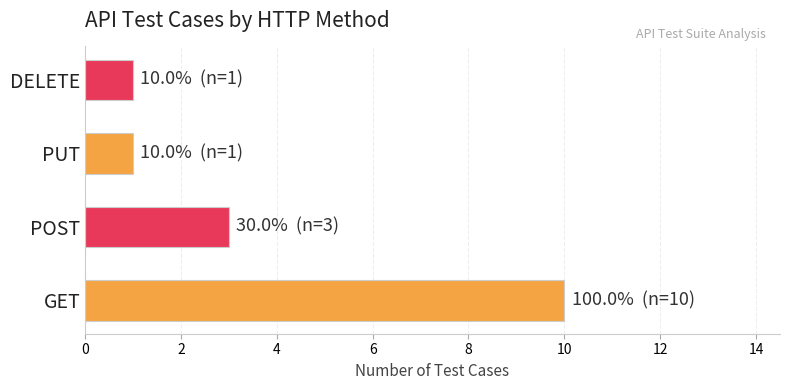

What is the smallest value displayed?

1